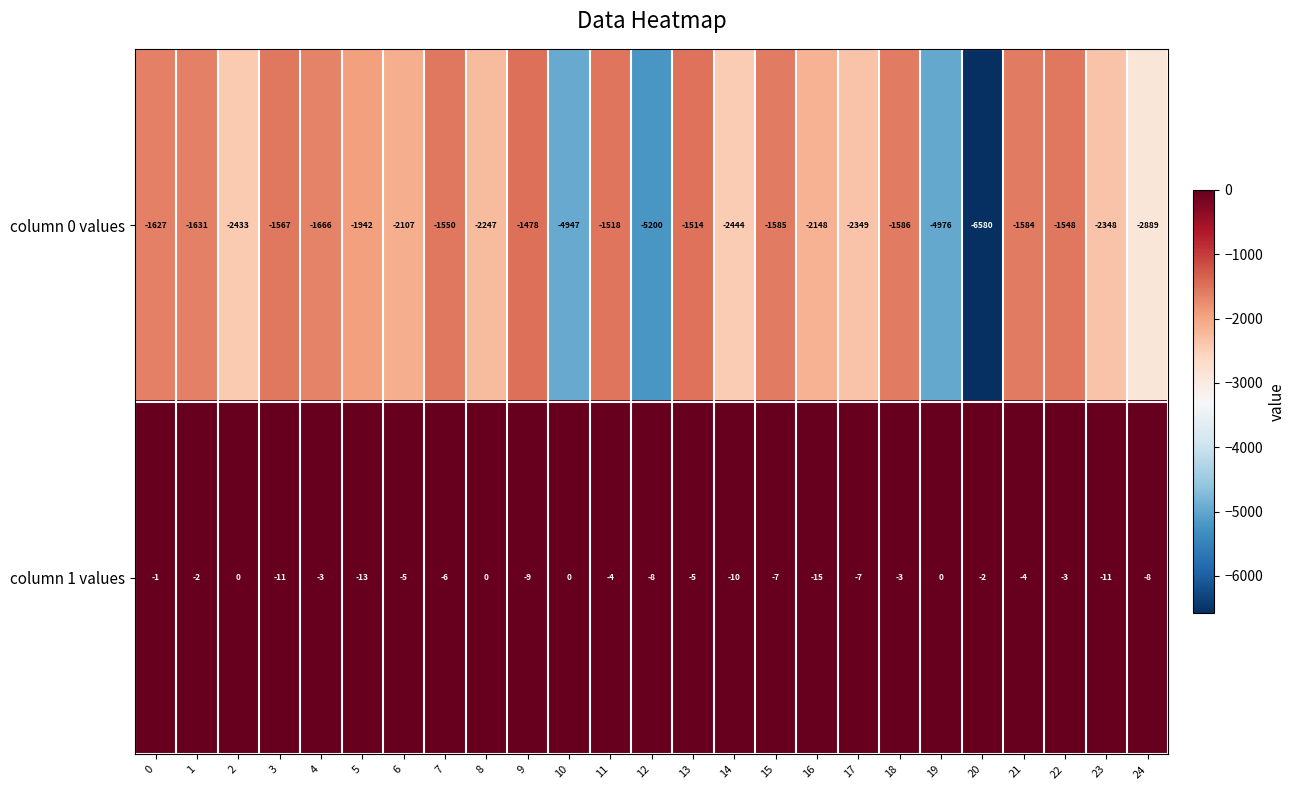

Rank the series by their average value, from highest to lowest.

column 1 values, column 0 values